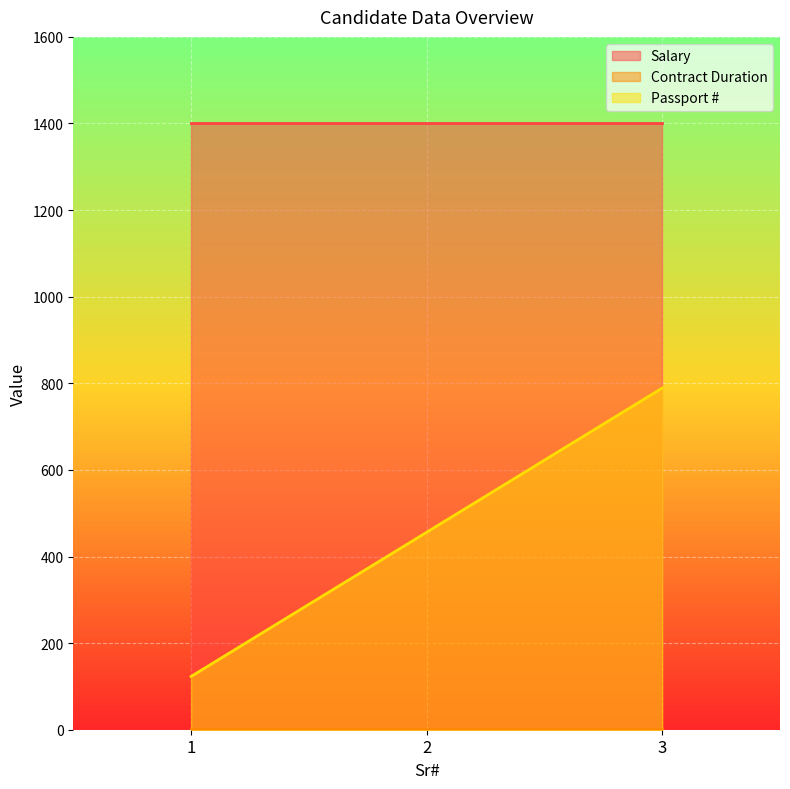

Where is Salary nearest to the value 1400?

1